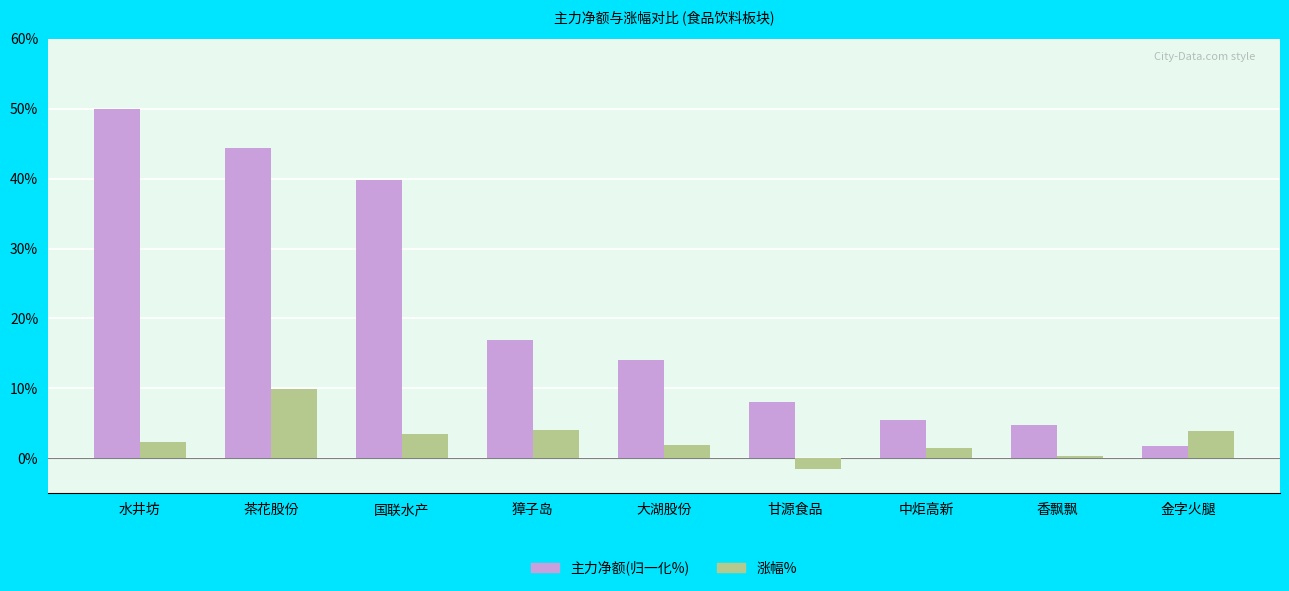

How many data points does each series have?

9